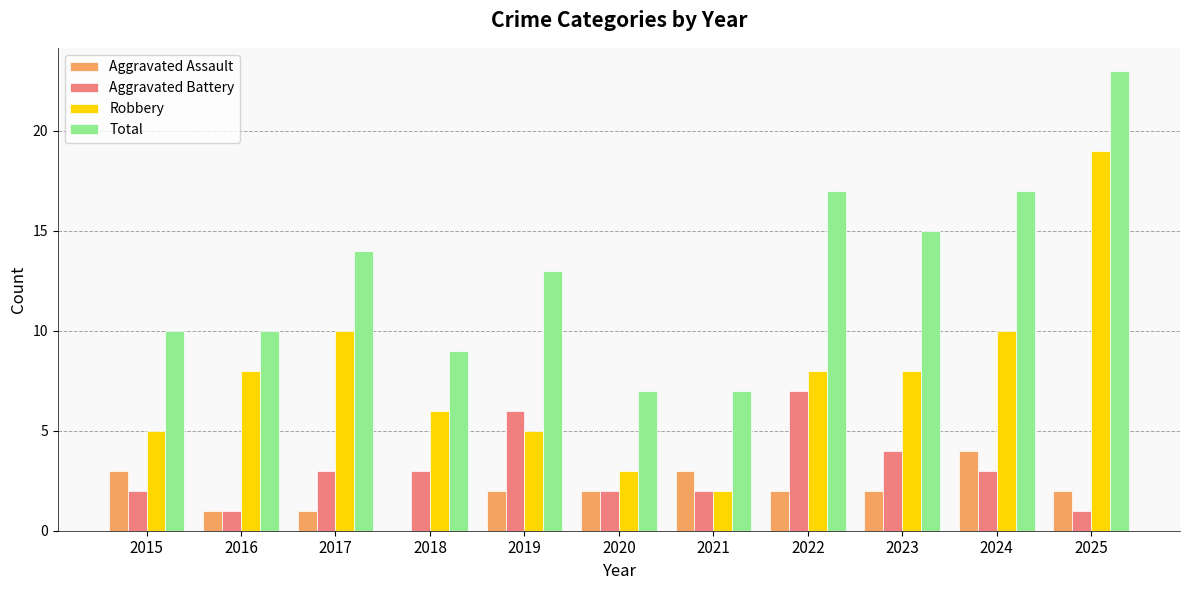

What are all the series names shown in the legend?

Aggravated Assault, Aggravated Battery, Robbery, Total